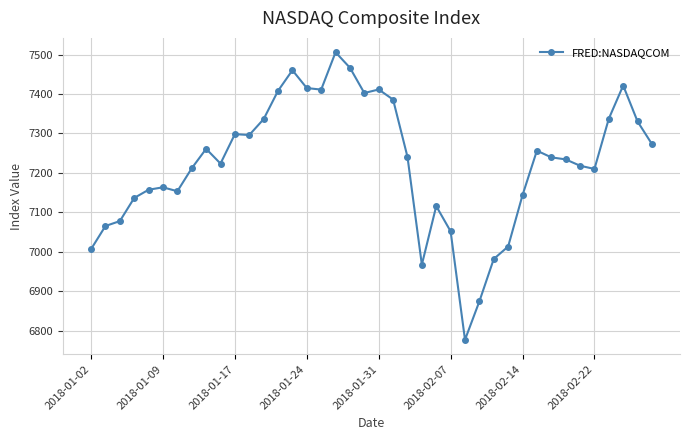

What is the value of the 3rd point from the left?

7077.9